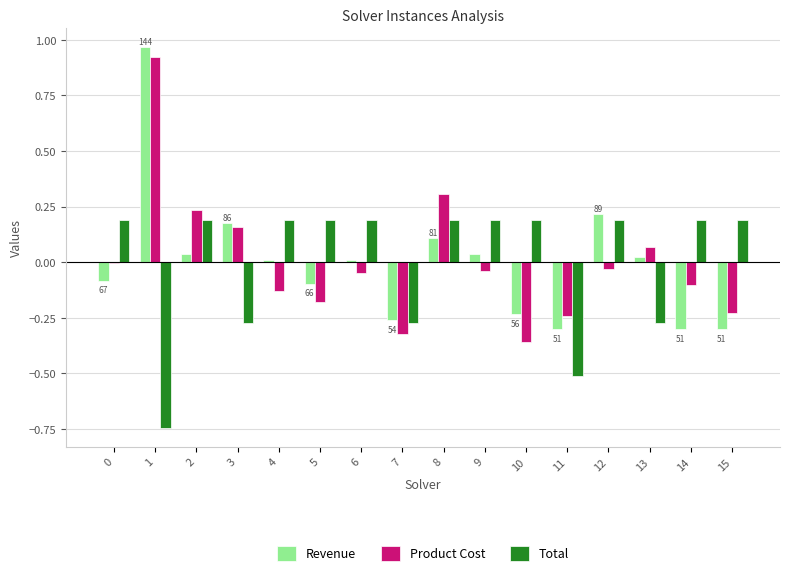

Are the bars grouped side by side (vs. stacked)?

Yes